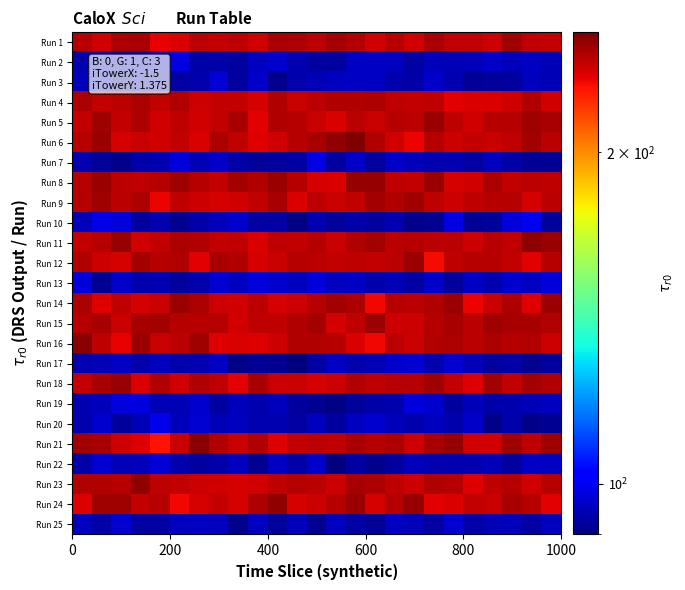

Reading left to right, what are all the values shown in this chart?

Run 1: 244.1	237.5	246.2	247.1	233.1	236.3	243.2	241.1	242.5	238.4	246.9	246.4	242.9	248.1	244.9	238.4	244.4	237.9	246.8	242.3	241.7	239.3	248.5	241.8	240.5
Run 2: 93.8	95.5	95.2	95.3	95.3	98.5	93.7	93.5	93.0	95.7	96.6	94.3	92.9	92.9	95.7	95.9	95.5	93.2	94.9	94.7	94.9	96.1	94.9	95.8	94.6
Run 3: 95.0	95.7	91.7	93.9	93.6	93.3	94.0	97.3	92.9	96.3	91.3	93.9	94.8	95.6	95.8	96.0	93.8	93.6	96.1	94.1	92.1	92.4	92.8	95.4	94.8
Run 4: 245.9	240.5	243.4	245.6	241.1	244.8	239.4	240.8	240.7	236.8	244.9	240.3	242.6	244.9	244.8	245.8	242.1	240.5	242.2	234.4	235.6	236.2	237.7	244.5	238.2
Run 5: 240.8	248.9	240.9	246.2	238.1	241.6	238.0	240.9	246.7	234.2	244.7	243.7	239.7	235.6	242.9	240.0	243.7	242.7	250.4	241.4	237.6	243.5	243.7	249.2	246.6
Run 6: 244.3	249.7	236.8	239.5	238.1	240.7	235.9	245.7	241.5	235.4	237.7	244.1	246.6	252.3	256.7	244.6	237.8	232.2	243.9	238.6	240.6	239.6	241.9	247.7	243.3
Run 7: 94.2	92.5	91.3	93.6	94.4	97.8	94.7	96.4	93.6	92.3	92.7	93.1	98.5	92.9	96.1	92.8	96.3	95.2	94.2	94.4	93.3	95.3	93.6	92.2	92.1
Run 8: 243.4	250.2	243.4	242.0	244.0	248.9	243.7	240.6	248.0	244.7	250.0	243.5	236.6	235.9	250.6	250.9	241.7	240.7	249.7	237.2	238.2	245.7	240.7	242.6	241.8
Run 9: 244.2	249.4	243.0	245.7	232.6	242.3	238.5	236.7	238.3	241.0	247.0	236.2	242.7	240.2	241.0	247.5	245.2	249.1	241.8	239.2	241.5	243.8	243.4	237.3	243.0
Run 10: 94.9	99.3	98.0	92.9	94.0	91.7	93.4	95.1	96.8	93.1	93.3	90.4	94.2	92.5	93.5	92.8	94.3	91.2	91.7	98.5	92.1	92.4	98.0	100.0	92.3
Run 11: 240.8	244.2	251.0	237.8	241.4	246.4	244.7	240.8	241.9	235.9	241.4	241.3	243.7	239.9	244.9	247.5	243.3	244.3	242.8	242.6	239.1	244.1	242.1	252.7	250.2
Run 12: 244.5	238.9	237.2	248.4	243.9	244.9	234.1	247.1	244.8	237.2	240.3	243.9	242.8	241.2	242.1	241.4	243.3	249.7	230.1	241.4	243.4	244.0	240.8	234.1	244.2
Run 13: 97.8	91.6	96.1	93.9	94.4	92.5	93.9	97.0	95.6	97.8	96.7	95.3	97.8	95.3	96.1	93.9	94.6	93.2	96.4	92.3	96.0	94.1	96.7	95.9	97.9
Run 14: 246.1	235.0	242.3	236.9	240.1	249.9	245.7	239.2	237.7	242.7	236.7	239.3	244.1	248.2	245.5	231.5	244.1	242.9	244.6	250.4	232.6	239.7	245.5	234.9	249.7
Run 15: 244.4	246.7	239.8	246.5	247.8	243.7	243.7	243.9	238.4	241.9	241.8	244.4	247.4	237.4	242.0	249.8	239.0	238.6	243.6	246.7	242.6	249.0	246.7	246.7	245.3
Run 16: 253.9	241.6	232.9	250.4	240.4	243.1	248.9	234.8	236.5	234.8	238.7	244.7	245.1	243.9	235.7	231.4	242.8	240.3	244.8	246.0	243.3	246.3	243.7	245.2	239.2
Run 17: 94.2	94.9	96.1	93.8	95.5	94.0	94.3	96.1	90.7	92.1	91.7	90.1	93.2	95.9	94.0	94.9	96.6	97.0	94.4	97.1	94.7	92.9	93.4	91.7	92.8
Run 18: 240.8	246.5	250.9	235.9	244.5	237.5	244.9	241.9	233.7	247.1	239.6	240.0	237.4	239.4	244.7	241.7	244.2	244.3	249.0	240.9	235.4	247.8	241.0	248.0	244.4
Run 19: 94.3	95.2	98.2	98.4	94.6	94.8	96.5	92.9	95.1	94.5	95.1	92.9	91.5	90.6	92.4	93.6	93.9	98.2	96.6	92.7	95.2	93.7	94.0	94.9	95.7
Run 20: 93.9	96.5	92.3	94.5	99.4	94.9	97.2	94.7	95.6	94.4	94.2	93.0	95.3	92.9	95.8	96.6	95.2	94.0	95.4	93.9	96.3	91.0	93.9	90.7	91.7
Run 21: 249.2	246.9	239.1	235.3	228.2	239.9	254.3	244.7	239.9	244.8	235.0	241.1	243.1	242.2	246.4	244.3	245.8	239.2	246.9	250.5	237.9	238.3	249.1	241.7	249.4
Run 22: 93.7	97.3	94.7	95.0	97.5	93.8	92.7	93.7	95.4	91.5	95.7	93.5	96.7	90.0	93.0	91.3	92.9	95.0	94.2	94.0	94.2	94.9	92.6	95.8	95.8
Run 23: 244.5	245.3	244.0	252.5	242.2	241.1	238.9	237.6	236.5	238.3	242.2	244.2	242.8	238.9	247.0	246.2	241.8	239.4	245.2	243.5	235.6	242.3	243.9	238.2	243.5
Run 24: 235.5	249.1	248.6	241.4	244.4	230.9	237.0	241.2	237.4	246.1	252.3	236.9	238.5	243.7	250.4	236.7	243.8	251.4	234.6	236.4	240.5	240.1	246.5	243.8	234.0
Run 25: 95.5	93.4	96.9	93.3	93.3	95.5	95.9	95.3	91.3	95.5	92.5	94.9	91.8	95.3	93.0	92.1	95.8	95.0	93.3	97.2	93.7	94.6	95.0	93.3	95.4